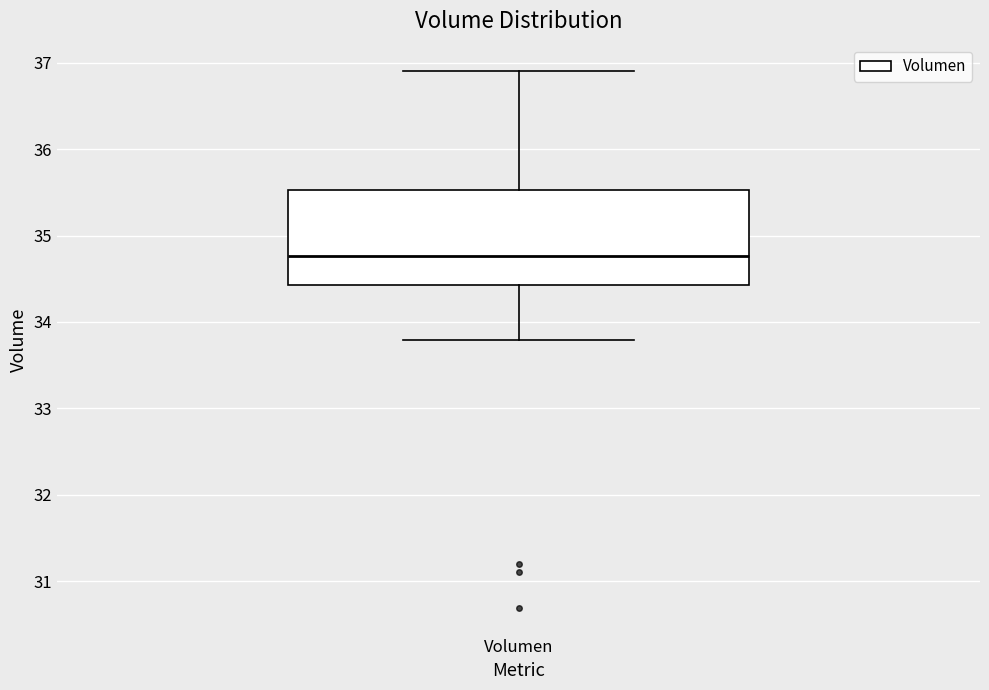

Where is the lower edge of the box for Volumen on the y-axis? The values are not printed on the chart, so give them approximately, as read against the axis.

34.4